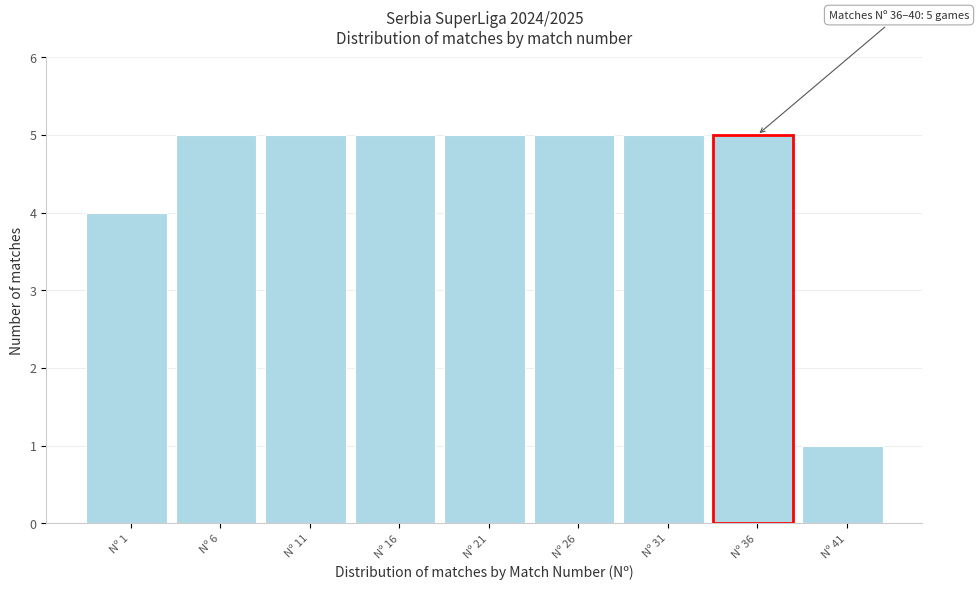

Reading left to right, extract all data points from this chart.

Nº 1=4	Nº 6=5	Nº 11=5	Nº 16=5	Nº 21=5	Nº 26=5	Nº 31=5	Nº 36=5	Nº 41=1